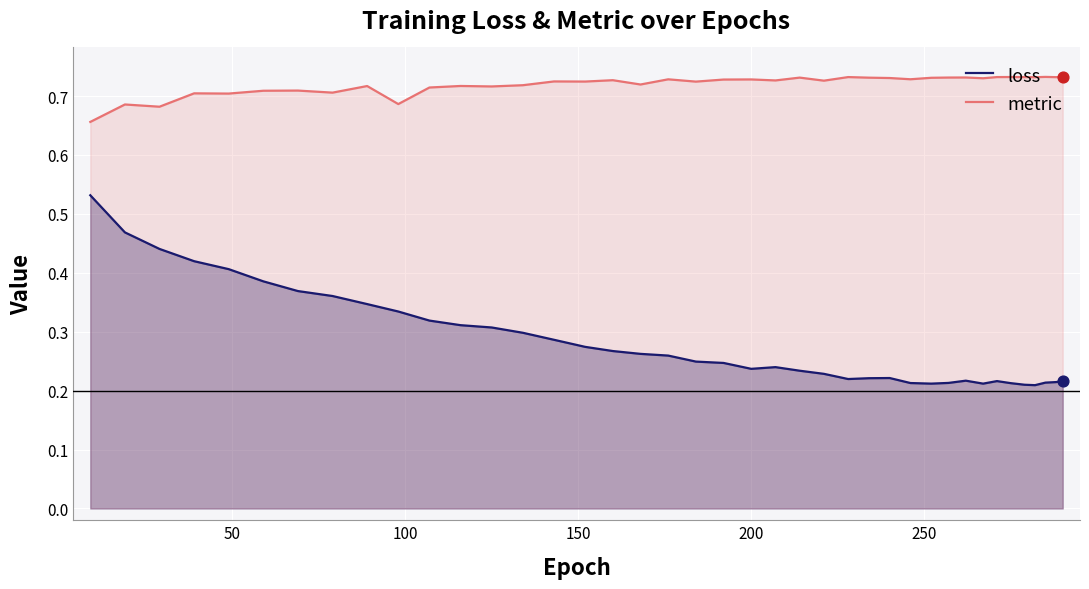

What are all the series names shown in the legend?

loss, metric